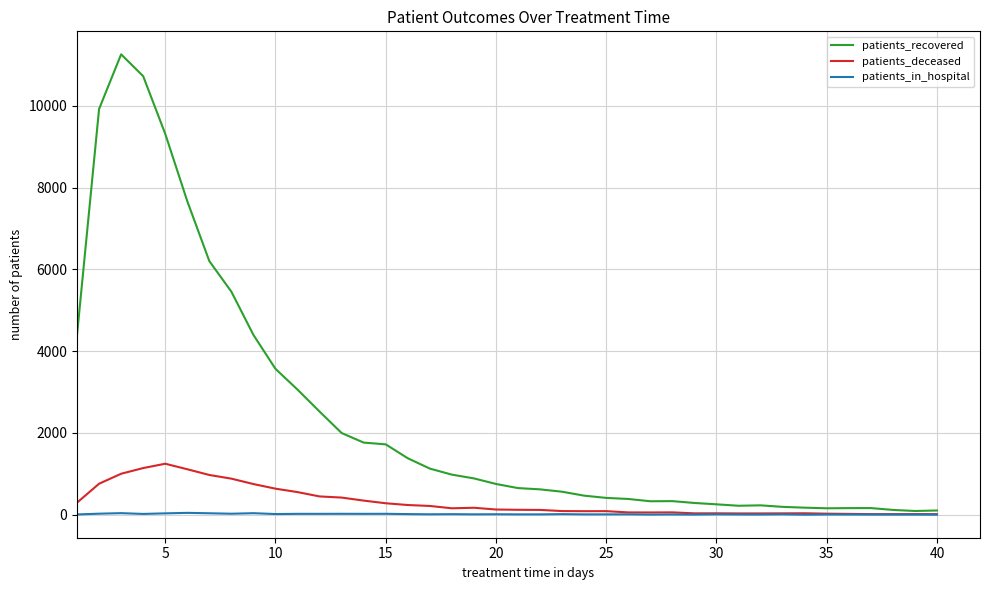

True or false: patients_recovered has more than 2 interior local peaks.

True